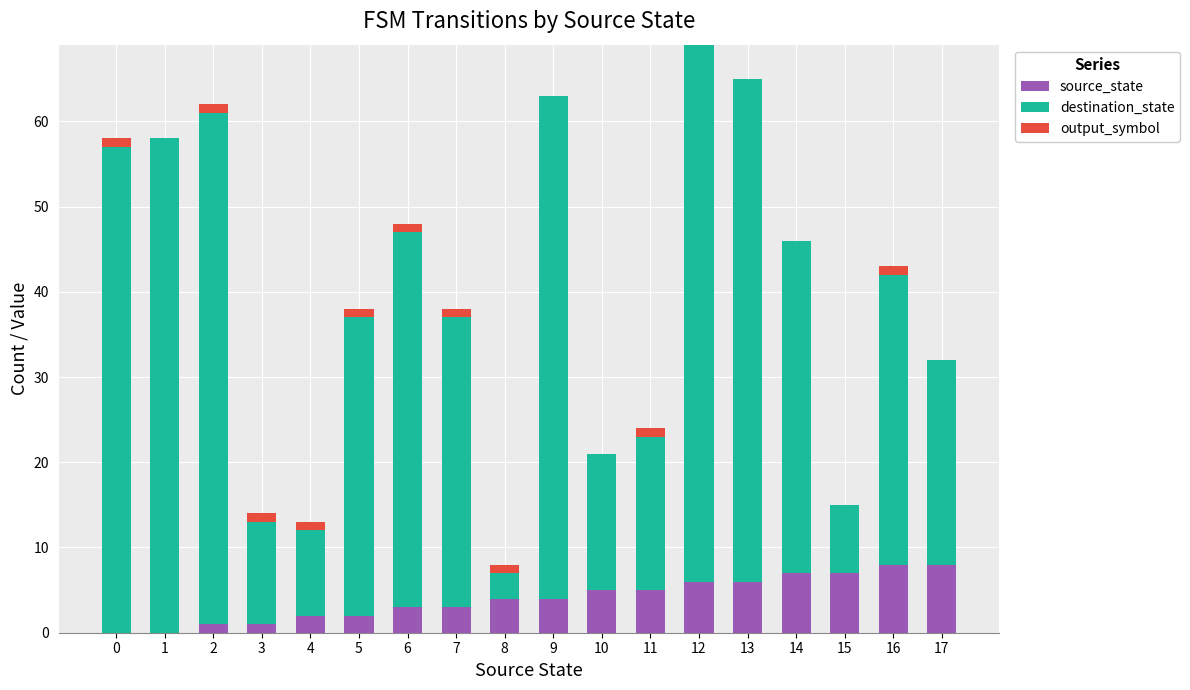

The source_state series shows 6 at 13. True or false?

True